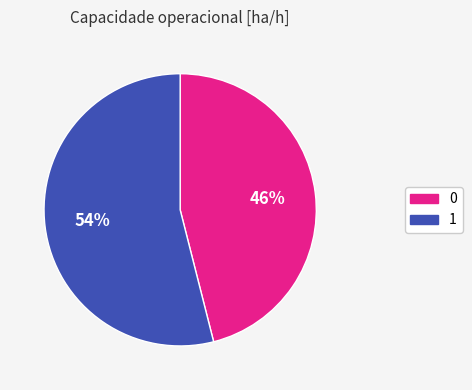

To the nearest percent, what is the average slice percentage?

50%